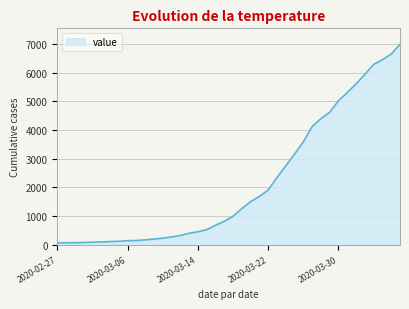

What is the maximum value shown in the chart?

6995